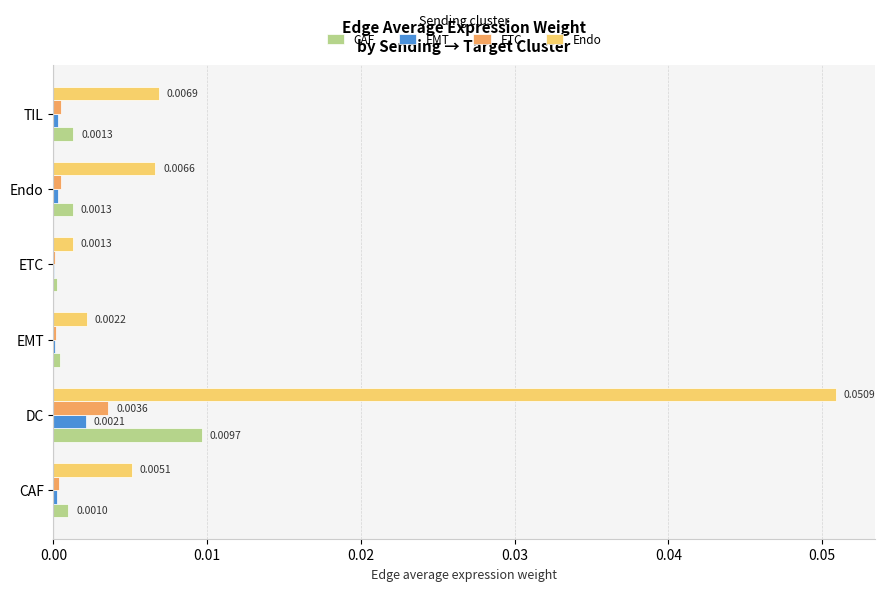

Which series has the largest total across all categories?

Endo